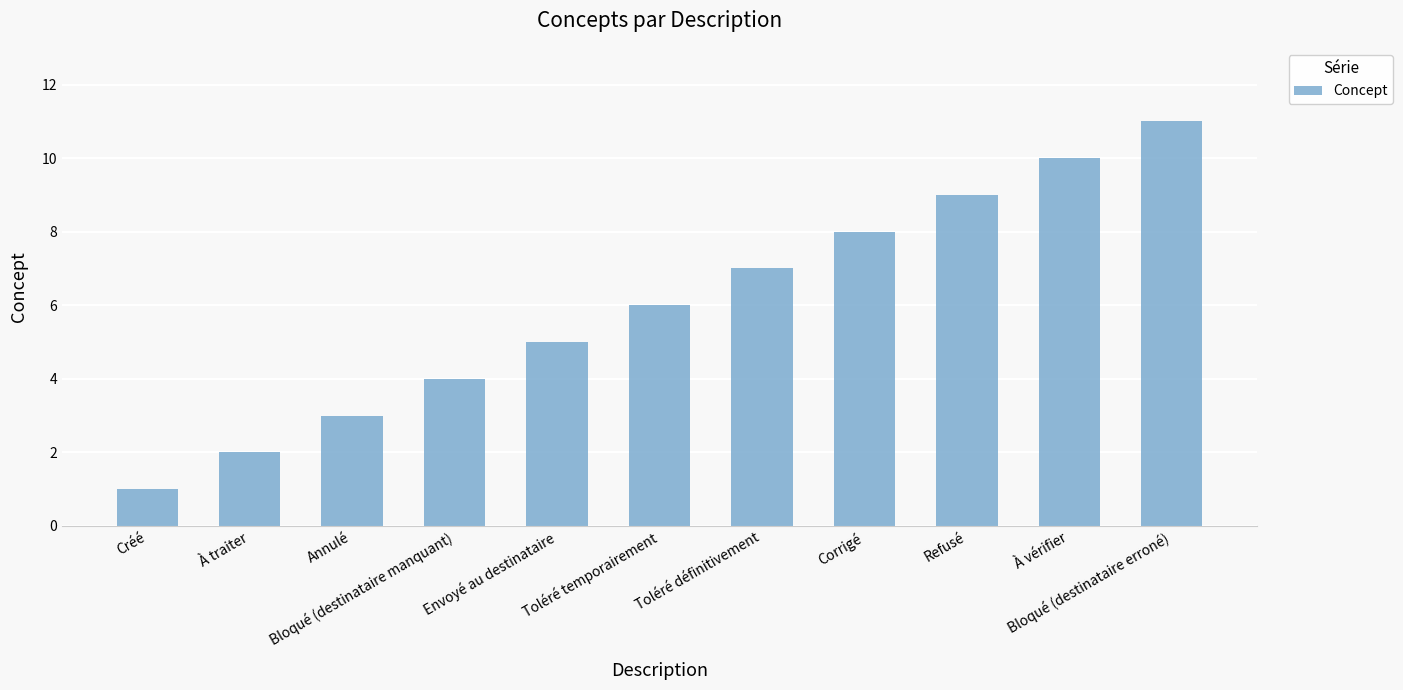

How many bars are there in total?

11